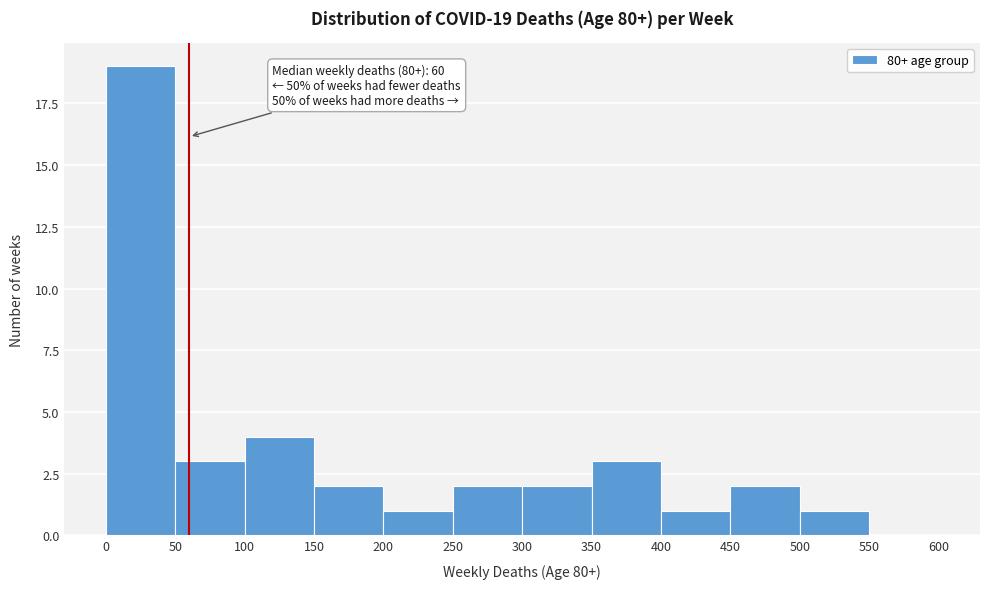

Which range on the x-axis has the tallest bar?

0 to 50